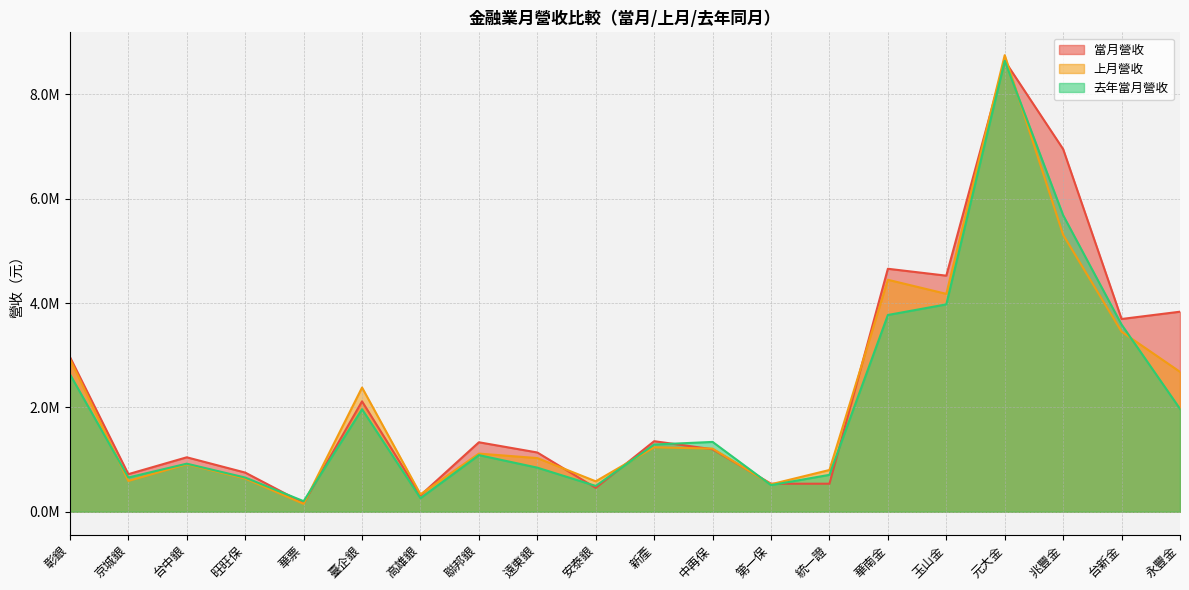

How many times do 當月營收 and 上月營收 cross each other?

10